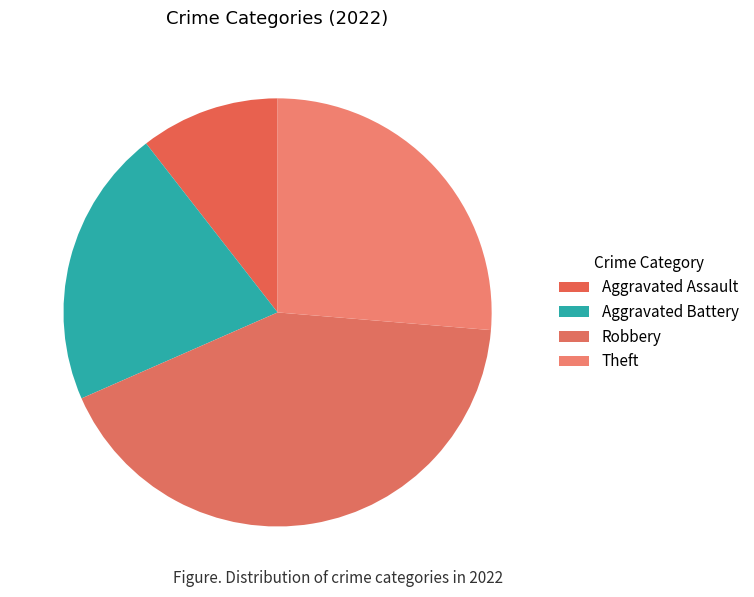

Which category has the biggest portion of the pie?

Robbery